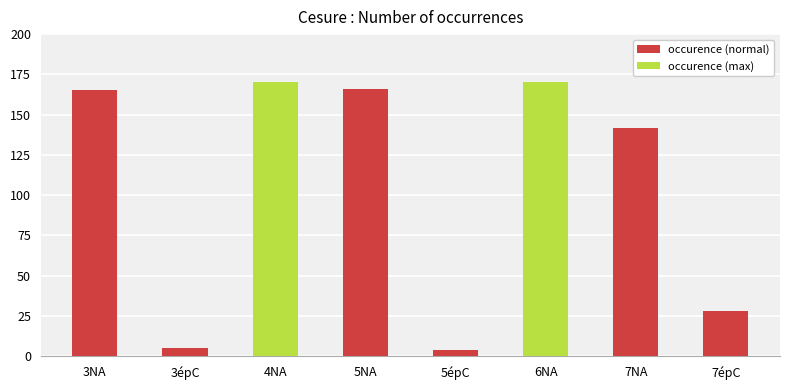

What is the difference between the values at 5NA and 6NA?

4.0